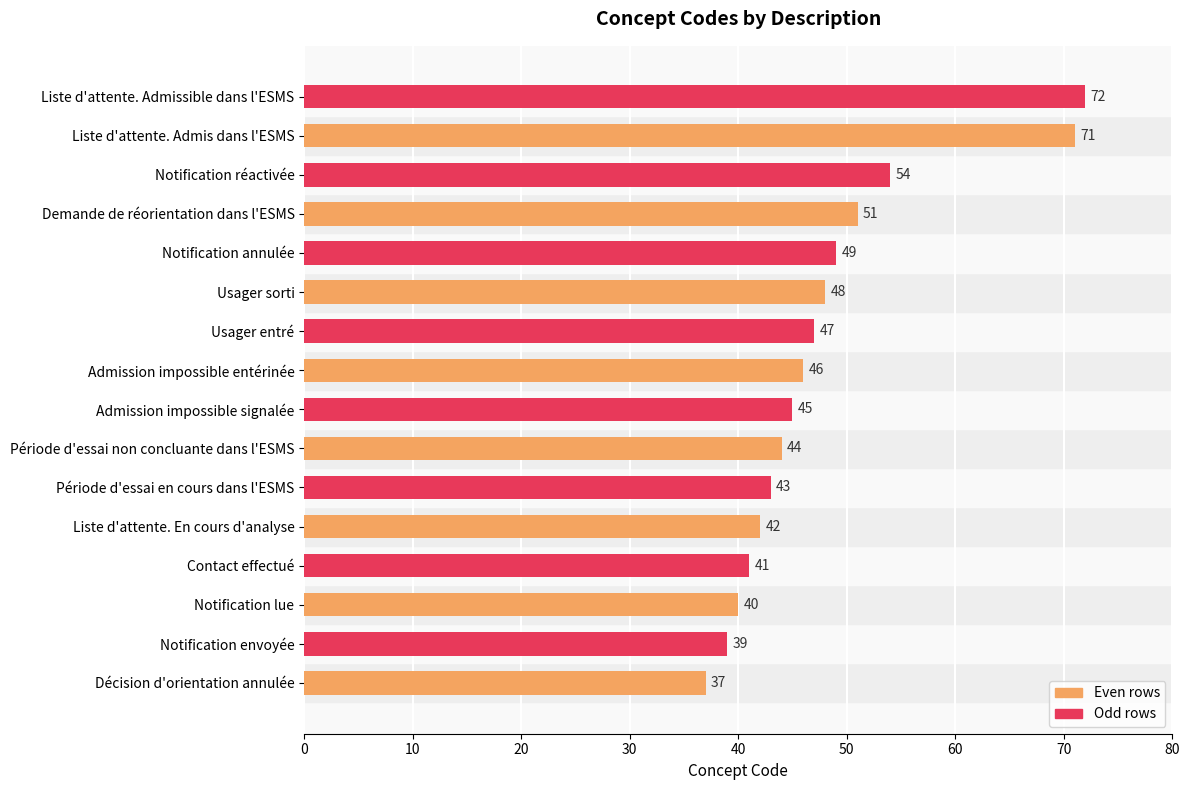

How many bars are there in total?

16